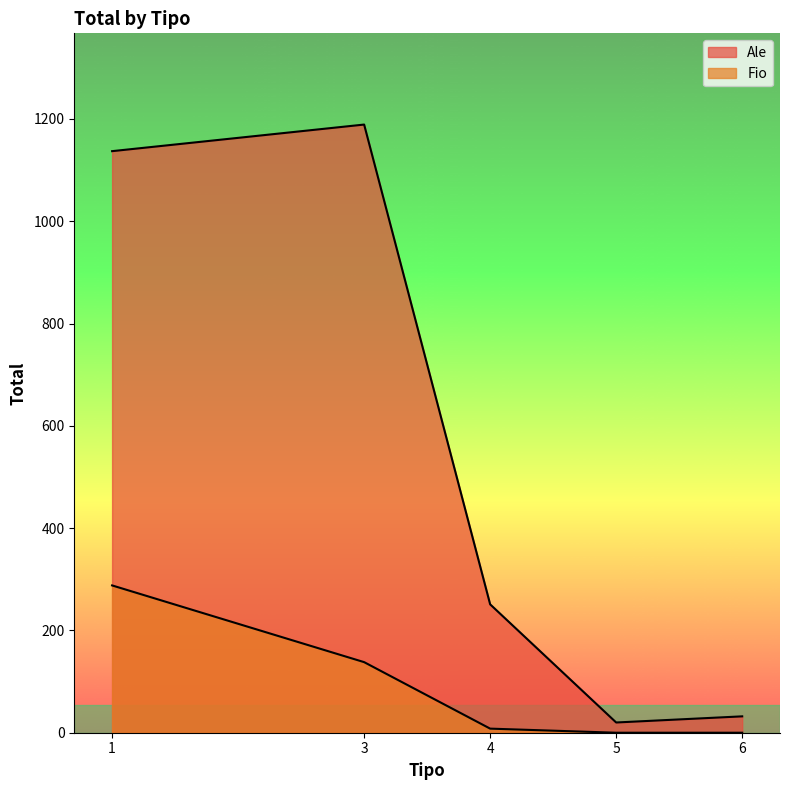

Is it true that Ale equals 251 at 4?

True